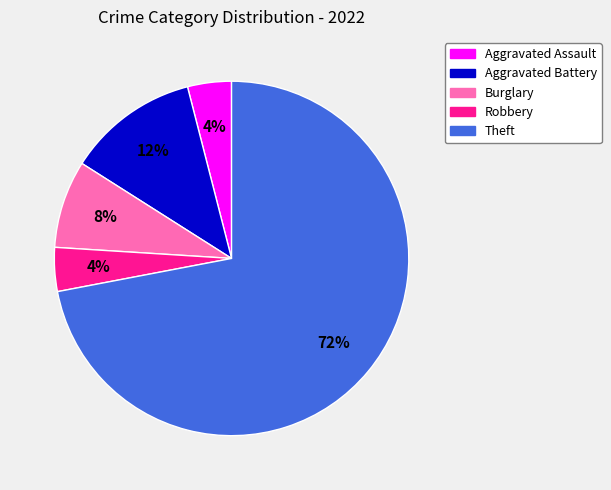

Is there a majority slice in this chart?

Yes